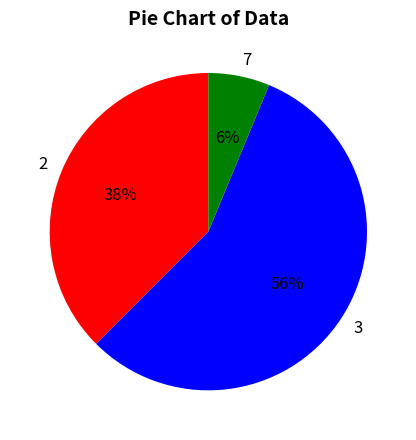

True or false: 2 accounts for 38% of the total.

True